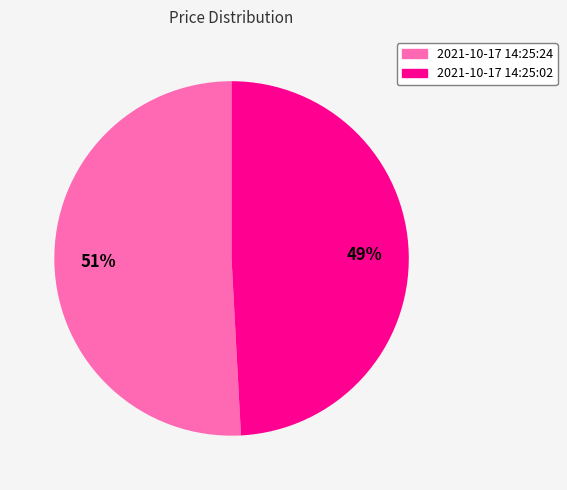

What is the smallest slice in the pie chart?

2021-10-17 14:25:02